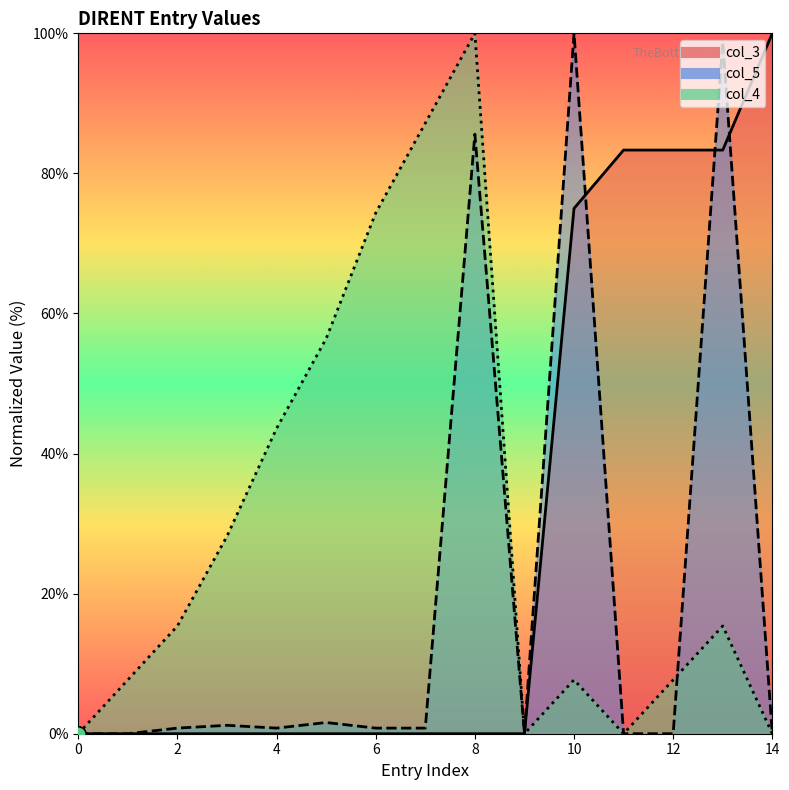

Which series has the largest total across all categories?

col_4